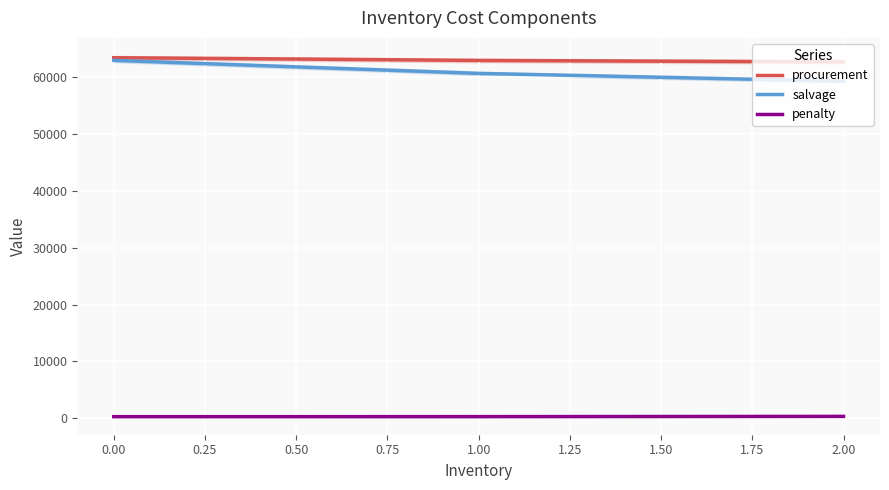

What is the highest value of the penalty series?

301.4